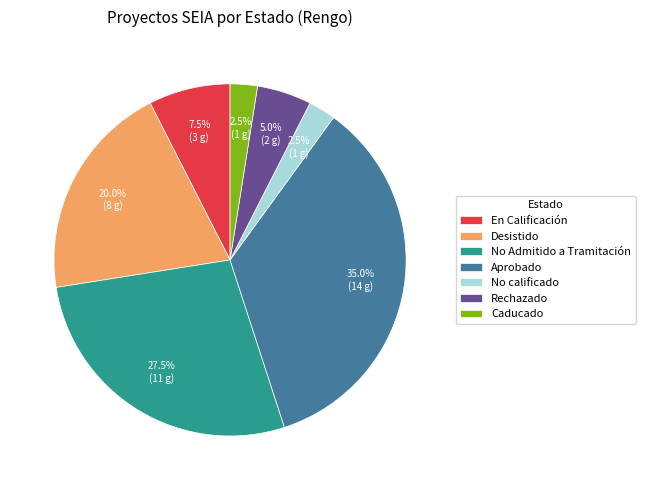

How many slices are in this pie chart?

7